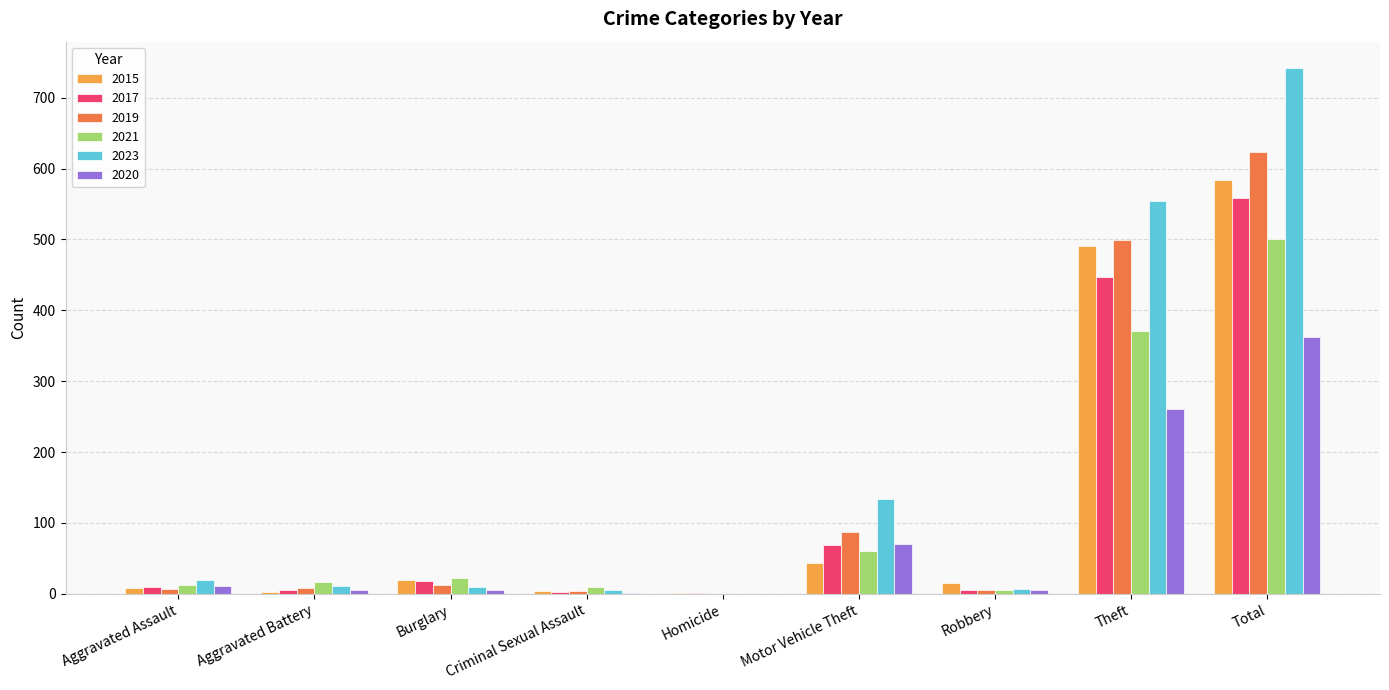

Which category has the highest value across all series?

Total